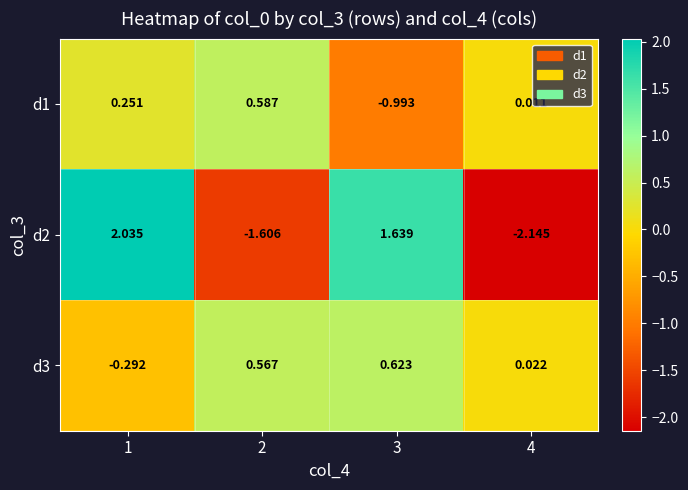

Is the value of d1 at 1 greater than the value of d3 at 4?

Yes